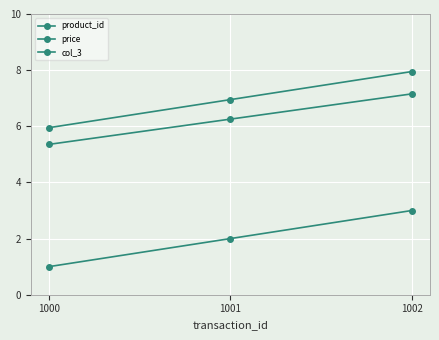

What is the sum of the price values at 1001 and 1000?

12.9